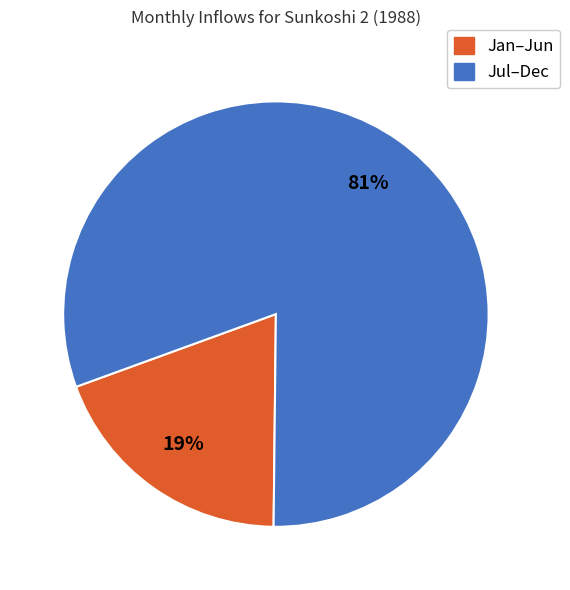

Is there any slice that represents more than half of the pie?

Yes